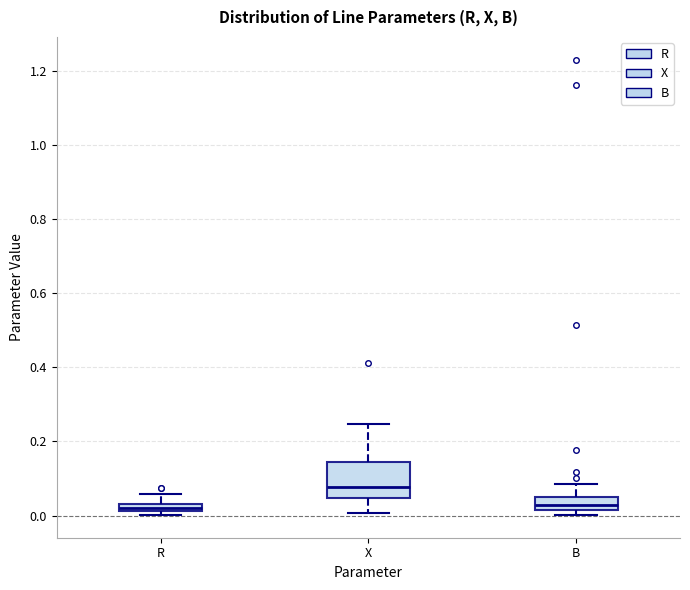

Comparing the boxes themselves (not the whiskers), which one is the tallest?

X